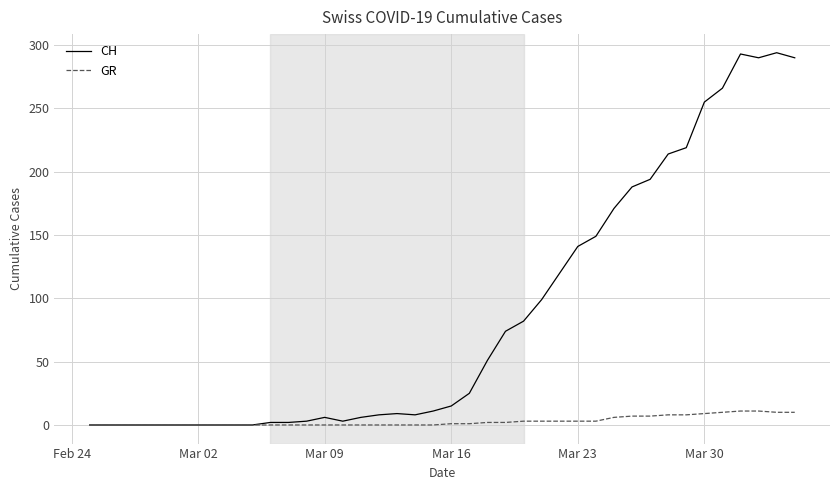

List the series in order of their overall mean, lowest first.

GR, CH